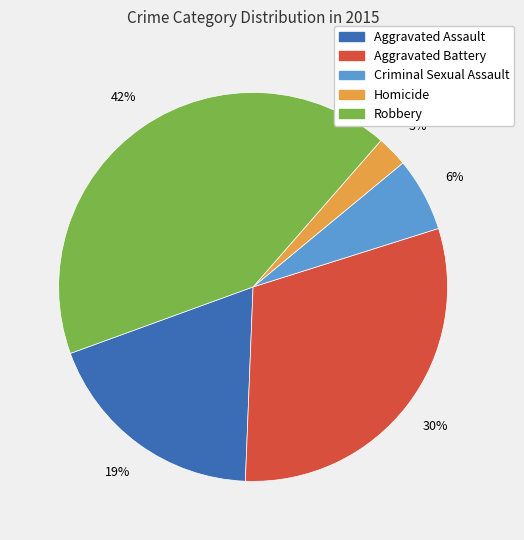

To the nearest percent, what is the difference between the largest and smallest slice percentages?

39%